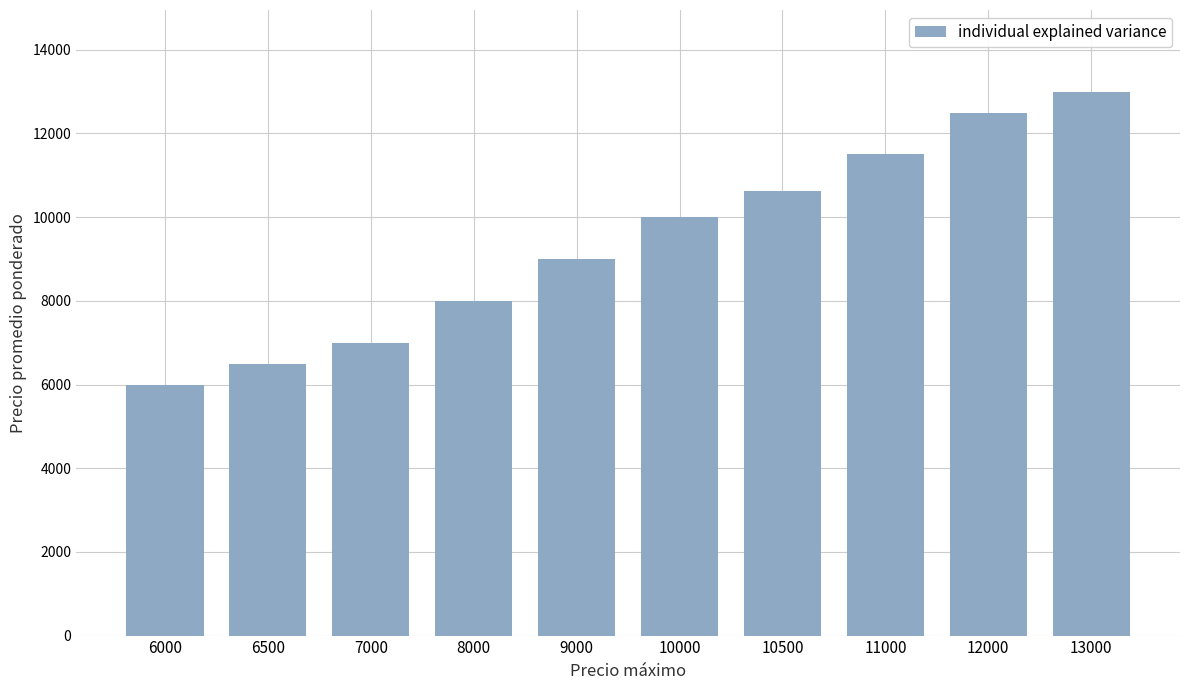

Rank the categories by value from highest to lowest.

13000, 12000, 11000, 10500, 10000, 9000, 8000, 7000, 6500, 6000